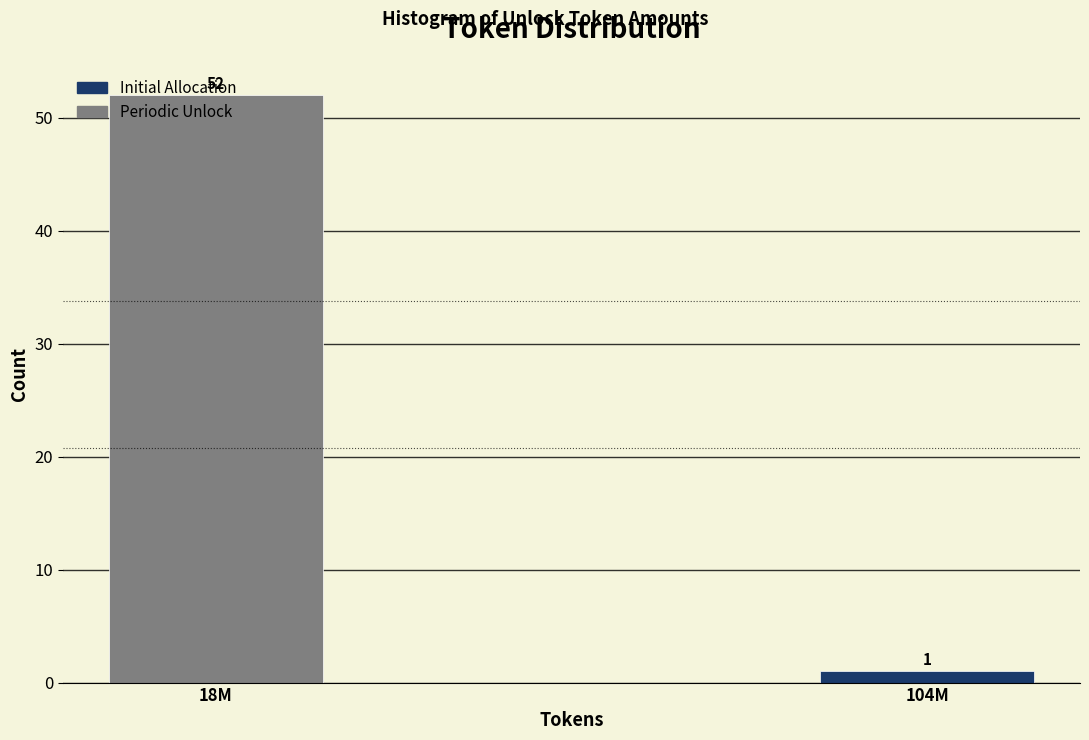

At which label is the value closest to 26?

104M